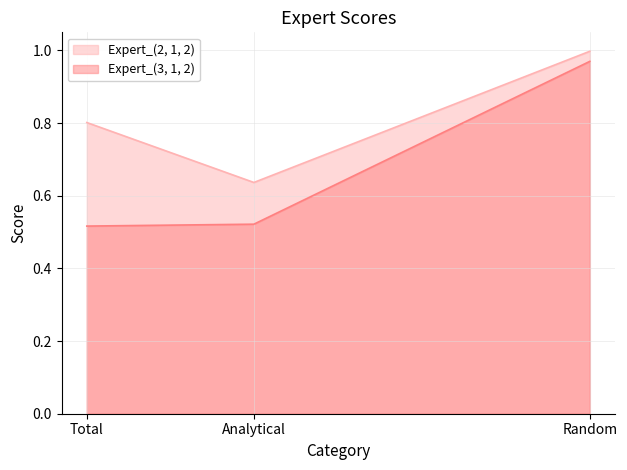

Reading left to right, what are all the values shown in this chart?

Expert_(2, 1, 2): Total=0.8	Analytical=0.6	Random=1.0
Expert_(3, 1, 2): Total=0.5	Analytical=0.5	Random=1.0